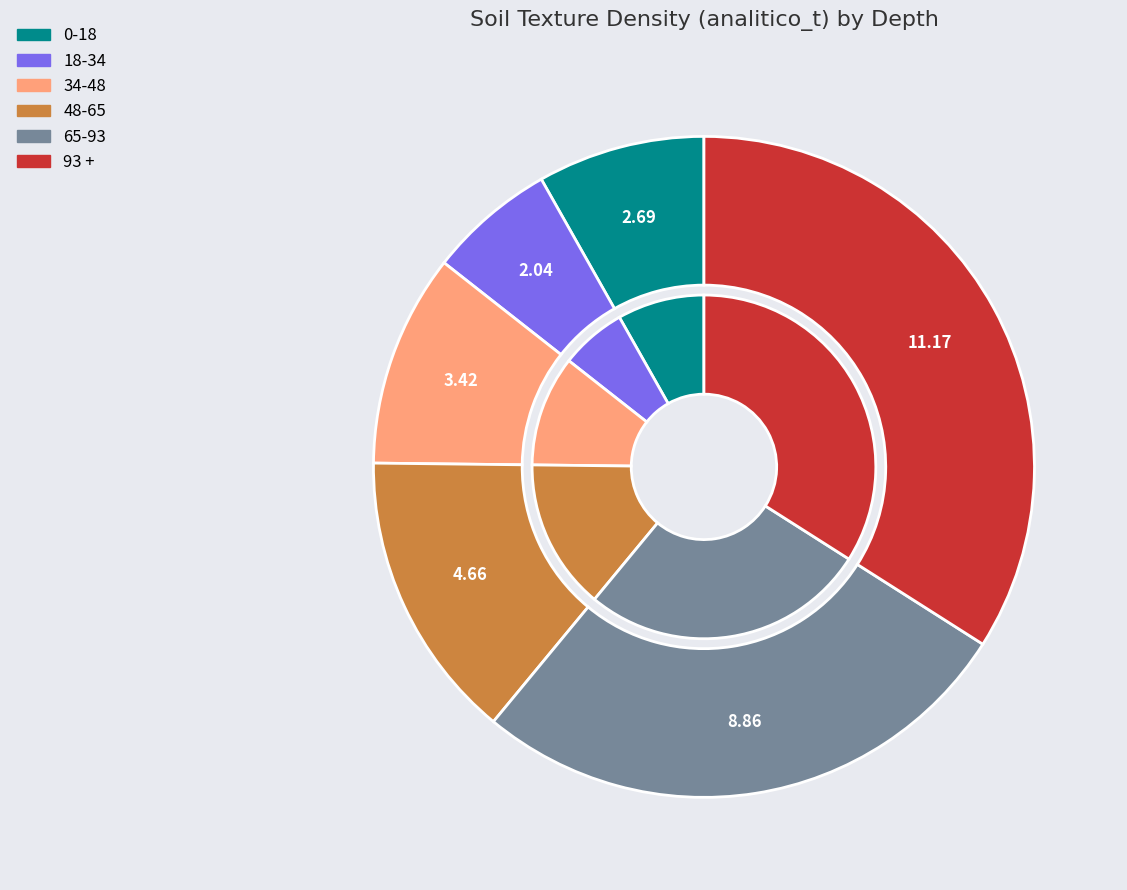

Do 18-34 and 65-93 together represent more than half of the pie?

No